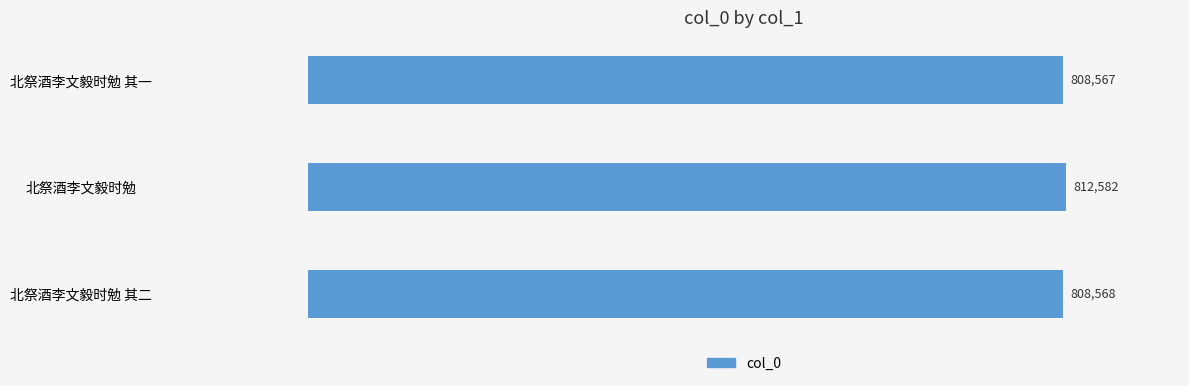

Rank the categories by value from lowest to highest.

北祭酒李文毅时勉 其一, 北祭酒李文毅时勉 其二, 北祭酒李文毅时勉